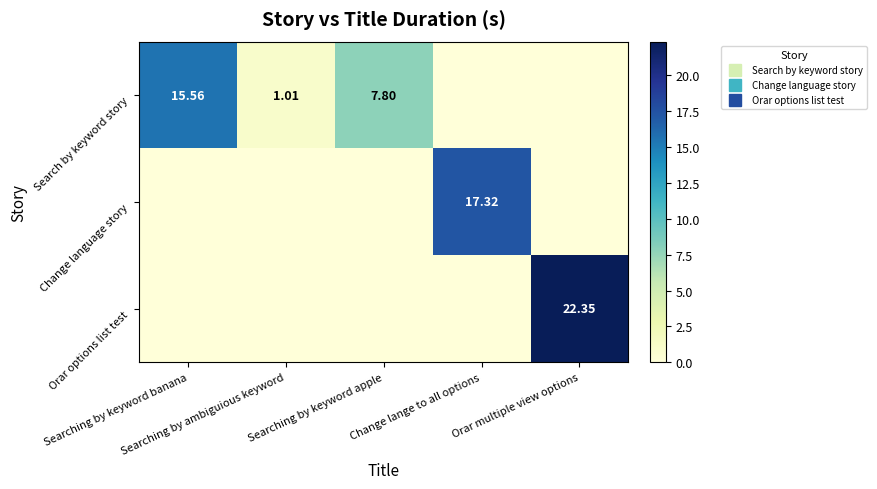

How many data points does each series have?

5